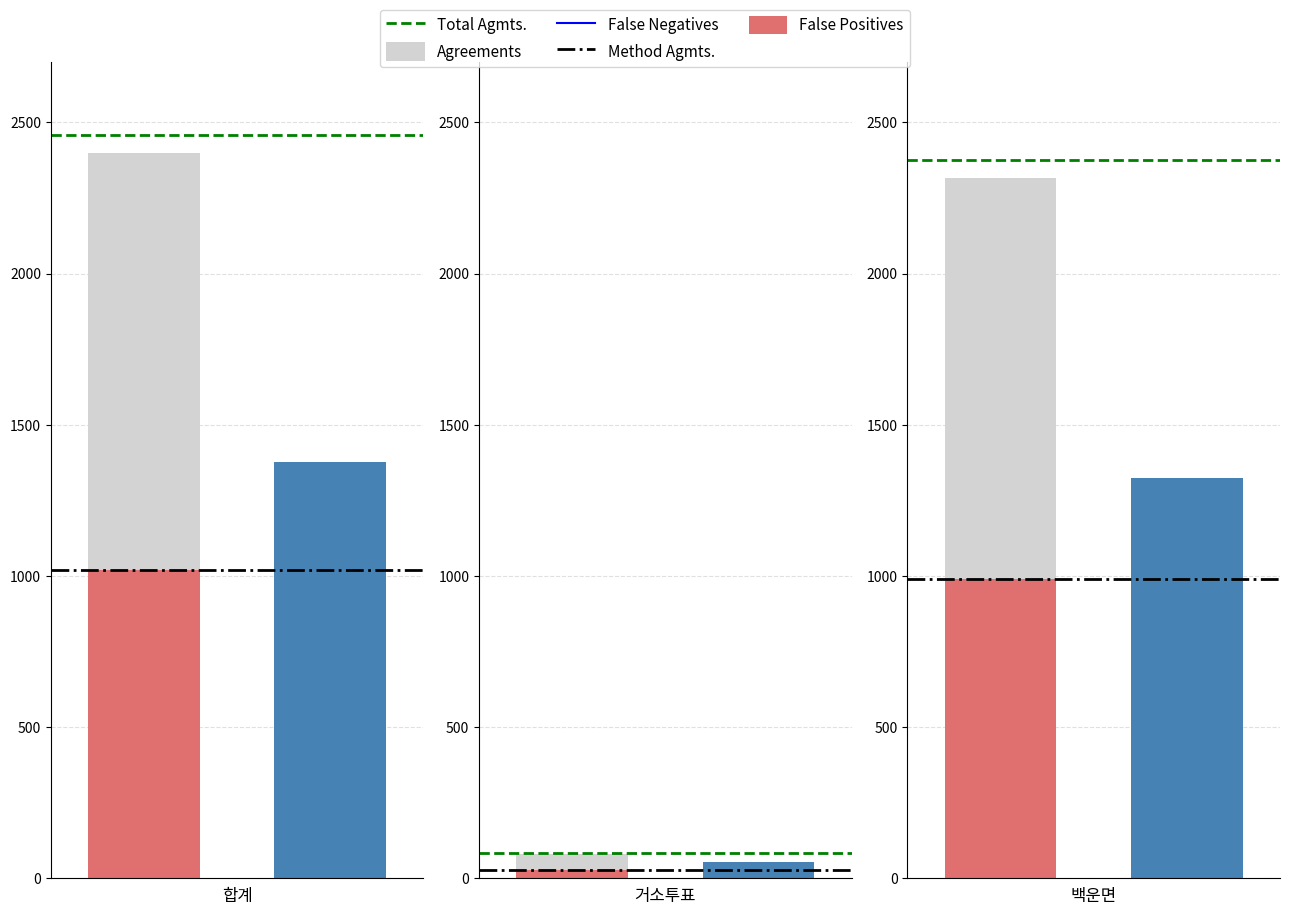

At which category does the chart reach its peak across all series?

합계